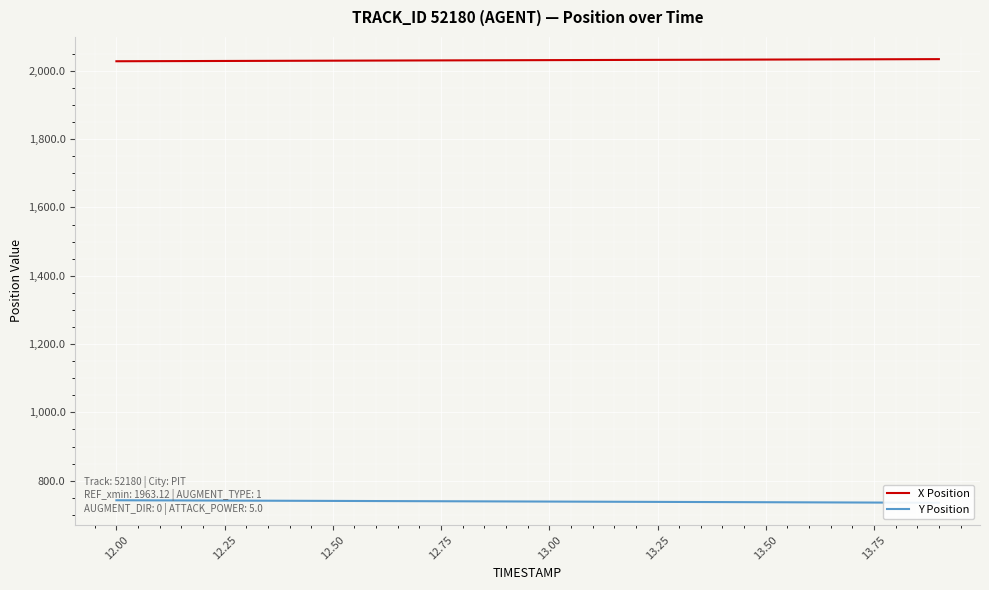

What position from the right is 12.50?

15